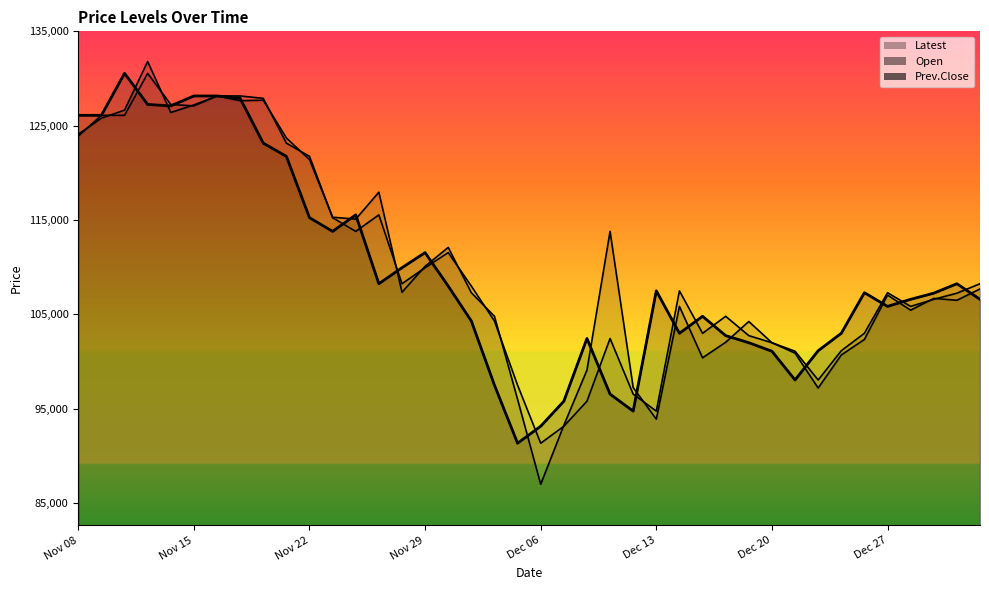

Reading left to right, list all the values displayed in this chart.

Latest: Nov 08=126100	Nov 09=126100	Nov 10=130550	Nov 13=127250	Nov 14=127100	Nov 15=128150	Nov 16=128150	Nov 17=127900	Nov 20=123150	Nov 21=121750	Nov 22=115250	Nov 23=113800	Nov 24=115550	Nov 27=108250	Nov 28=109950	Nov 29=111550	Nov 30=108000	Dec 01=104300	Dec 04=97500	Dec 05=91350	Dec 06=93150	Dec 07=95800	Dec 08=102450	Dec 11=96550	Dec 12=94750	Dec 13=107500	Dec 14=103000	Dec 15=104800	Dec 18=102750	Dec 19=102000	Dec 20=101100	Dec 21=98050	Dec 22=101150	Dec 25=103000	Dec 26=107300	Dec 27=105850	Dec 28=106600	Dec 29=107250	Jan 02=108250	Jan 03=106600
Open: Nov 08=124100	Nov 09=125800	Nov 10=126650	Nov 13=131800	Nov 14=126400	Nov 15=127200	Nov 16=128150	Nov 17=127650	Nov 20=127700	Nov 21=123700	Nov 22=121400	Nov 23=115300	Nov 24=115100	Nov 27=117950	Nov 28=107350	Nov 29=110100	Nov 30=112100	Dec 01=107300	Dec 04=104800	Dec 05=96000	Dec 06=87000	Dec 07=93250	Dec 08=99100	Dec 11=113800	Dec 12=97250	Dec 13=93900	Dec 14=105850	Dec 15=100400	Dec 18=102050	Dec 19=104250	Dec 20=102000	Dec 21=100900	Dec 22=97200	Dec 25=100700	Dec 26=102350	Dec 27=107050	Dec 28=105450	Dec 29=106700	Jan 02=106500	Jan 03=107700
Prev.Close: Nov 08=123900	Nov 09=126100	Nov 10=126100	Nov 13=130550	Nov 14=127250	Nov 15=127100	Nov 16=128150	Nov 17=128150	Nov 20=127900	Nov 21=123150	Nov 22=121750	Nov 23=115250	Nov 24=113800	Nov 27=115550	Nov 28=108250	Nov 29=109950	Nov 30=111550	Dec 01=108000	Dec 04=104300	Dec 05=97500	Dec 06=91350	Dec 07=93150	Dec 08=95800	Dec 11=102450	Dec 12=96550	Dec 13=94750	Dec 14=107500	Dec 15=103000	Dec 18=104800	Dec 19=102750	Dec 20=102000	Dec 21=101100	Dec 22=98050	Dec 25=101150	Dec 26=103000	Dec 27=107300	Dec 28=105850	Dec 29=106600	Jan 02=107250	Jan 03=108250